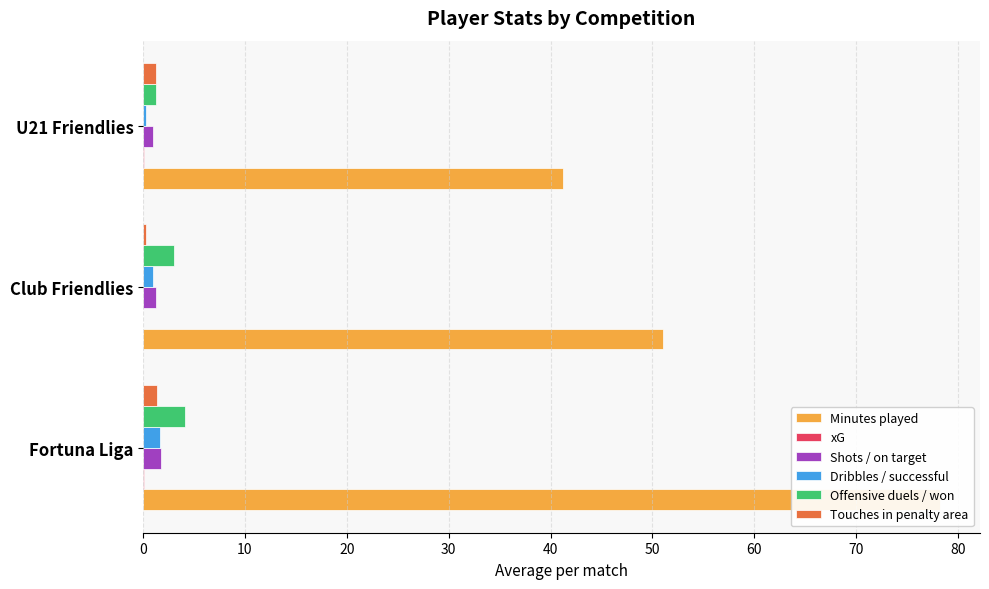

At how many categories does at least one series exceed 52?

1